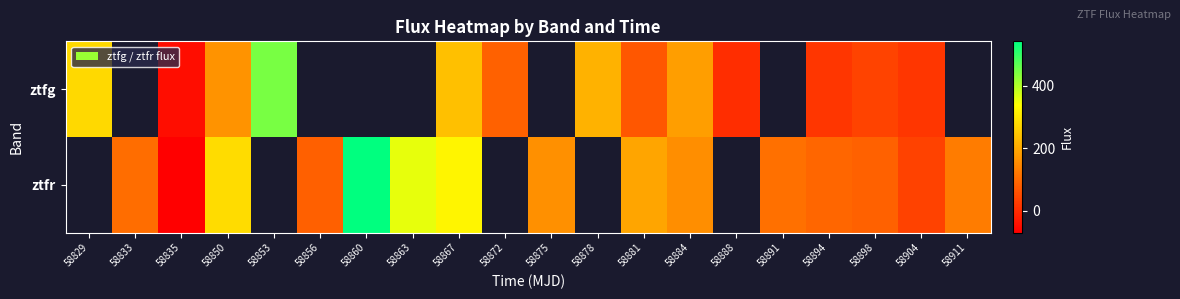

Is the value of ztfg at 58898 greater than the value of ztfr at 58878?

No